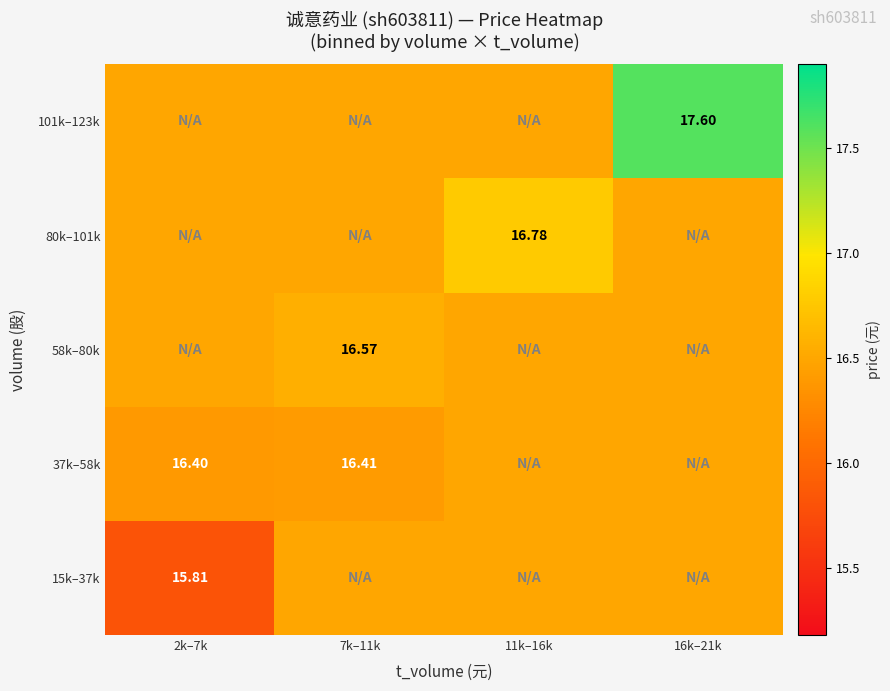

Is the value of 15k–37k at 2k–7k greater than the value of 58k–80k at 7k–11k?

No